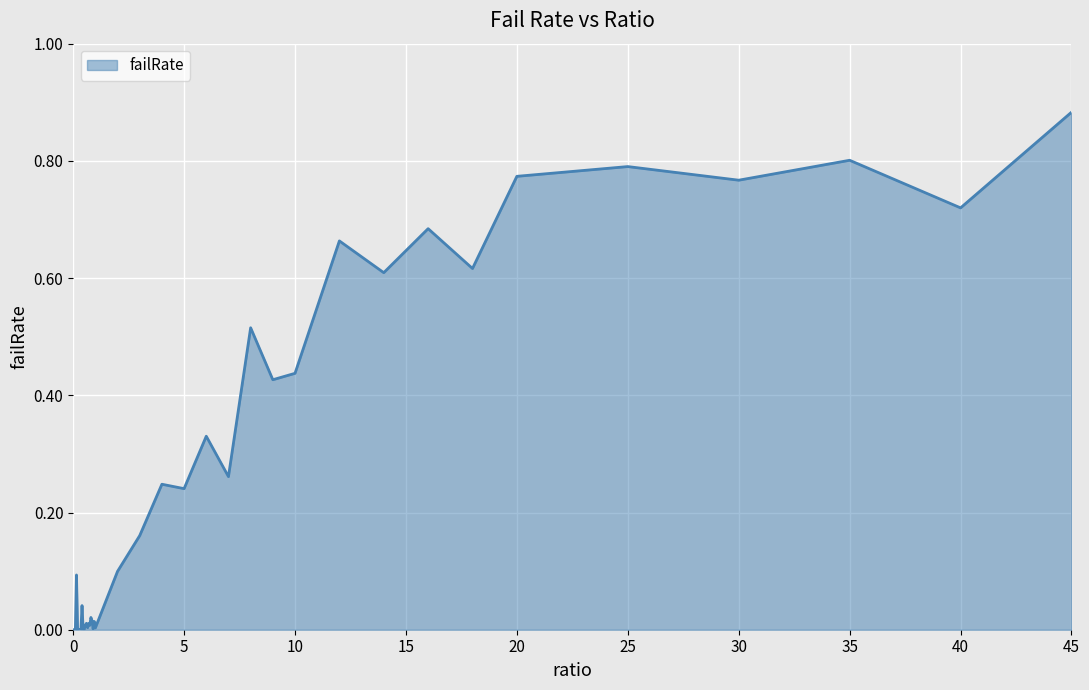

Reading left to right, extract all data points from this chart.

0=0.0	0.05=0.0	0.1=0.0	0.15=0.1	0.2=0.0	0.25=0.0	0.3=0.0	0.35=0.0	0.4=0.0	0.45=0.0	0.5=0.0	0.55=0.0	0.6=0.0	0.65=0.0	0.7=0.0	0.75=0.0	0.8=0.0	0.85=0.0	0.9=0.0	0.95=0.0	1=0.0	2=0.1	3=0.2	4=0.2	5=0.2	6=0.3	7=0.3	8=0.5	9=0.4	10=0.4	12=0.7	14=0.6	16=0.7	18=0.6	20=0.8	25=0.8	30=0.8	35=0.8	40=0.7	45=0.9